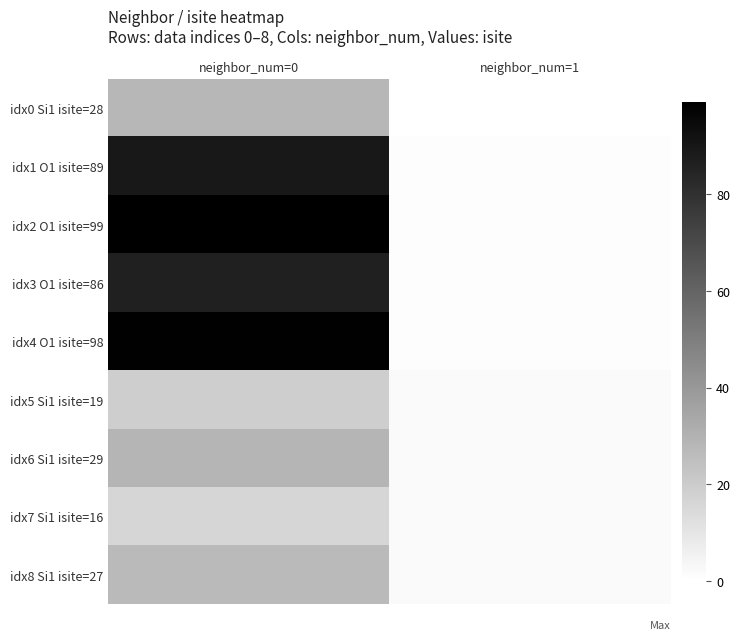

Reading left to right, extract all data points from this chart.

idx0 Si1 isite=28: neighbor_num=0=28	neighbor_num=1=0
idx1 O1 isite=89: neighbor_num=0=89	neighbor_num=1=1
idx2 O1 isite=99: neighbor_num=0=99	neighbor_num=1=1
idx3 O1 isite=86: neighbor_num=0=86	neighbor_num=1=1
idx4 O1 isite=98: neighbor_num=0=98	neighbor_num=1=1
idx5 Si1 isite=19: neighbor_num=0=19	neighbor_num=1=2
idx6 Si1 isite=29: neighbor_num=0=29	neighbor_num=1=2
idx7 Si1 isite=16: neighbor_num=0=16	neighbor_num=1=2
idx8 Si1 isite=27: neighbor_num=0=27	neighbor_num=1=2